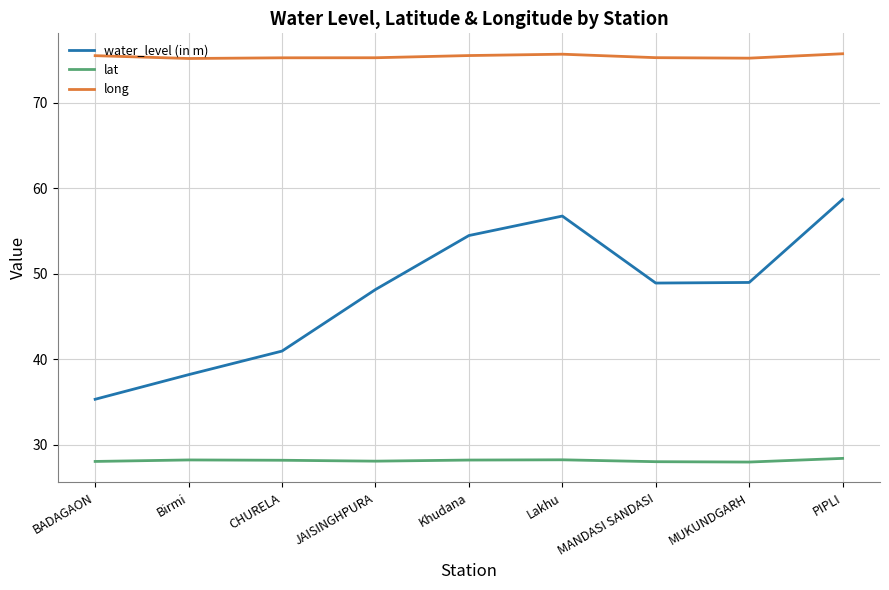

What value does the long series have at BADAGAON?

75.5